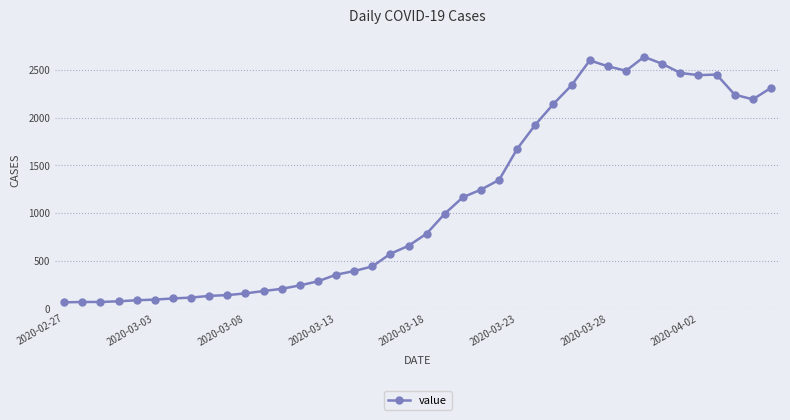

How many values are below 783?

20